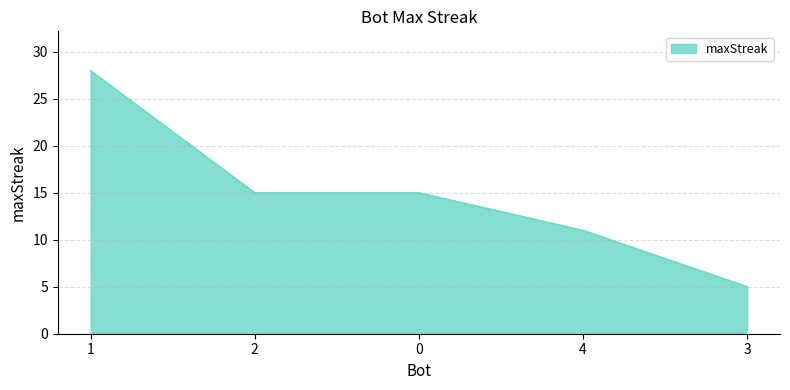

At which category does the chart reach its minimum across all series?

3